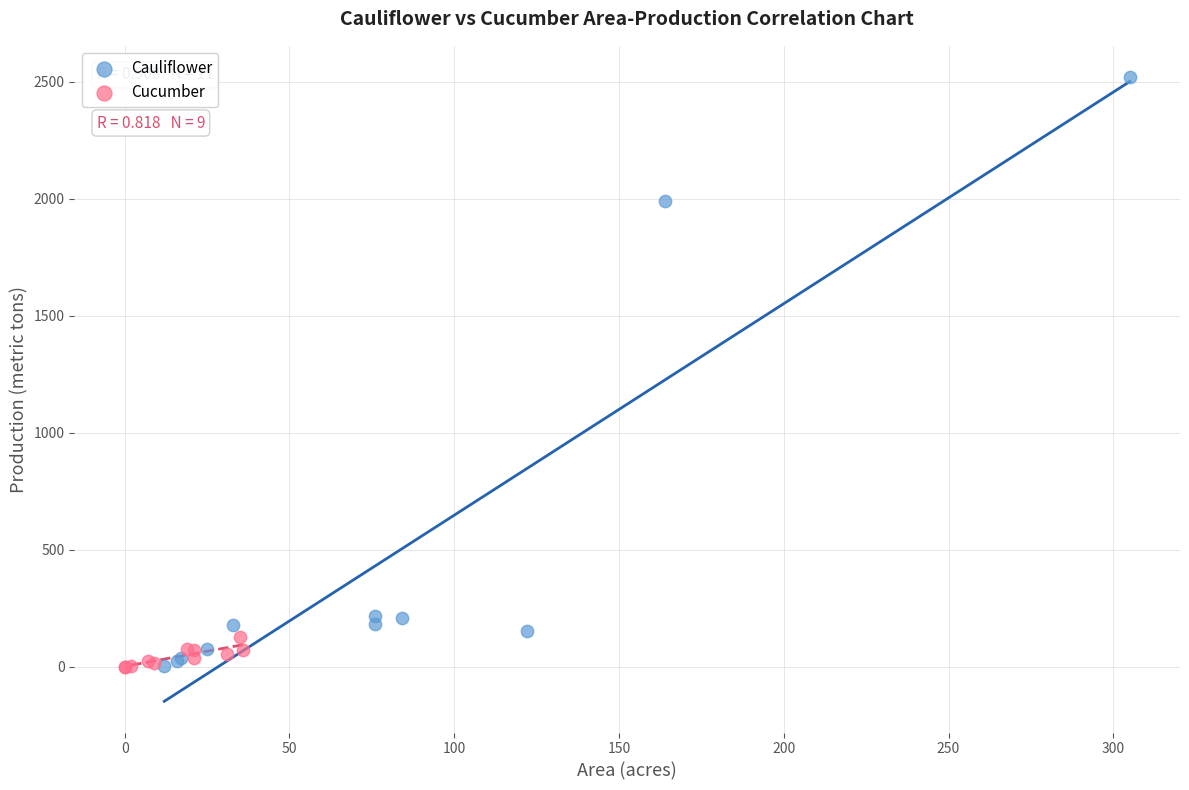

Which series has the largest Y range (max minus min)?

Cauliflower